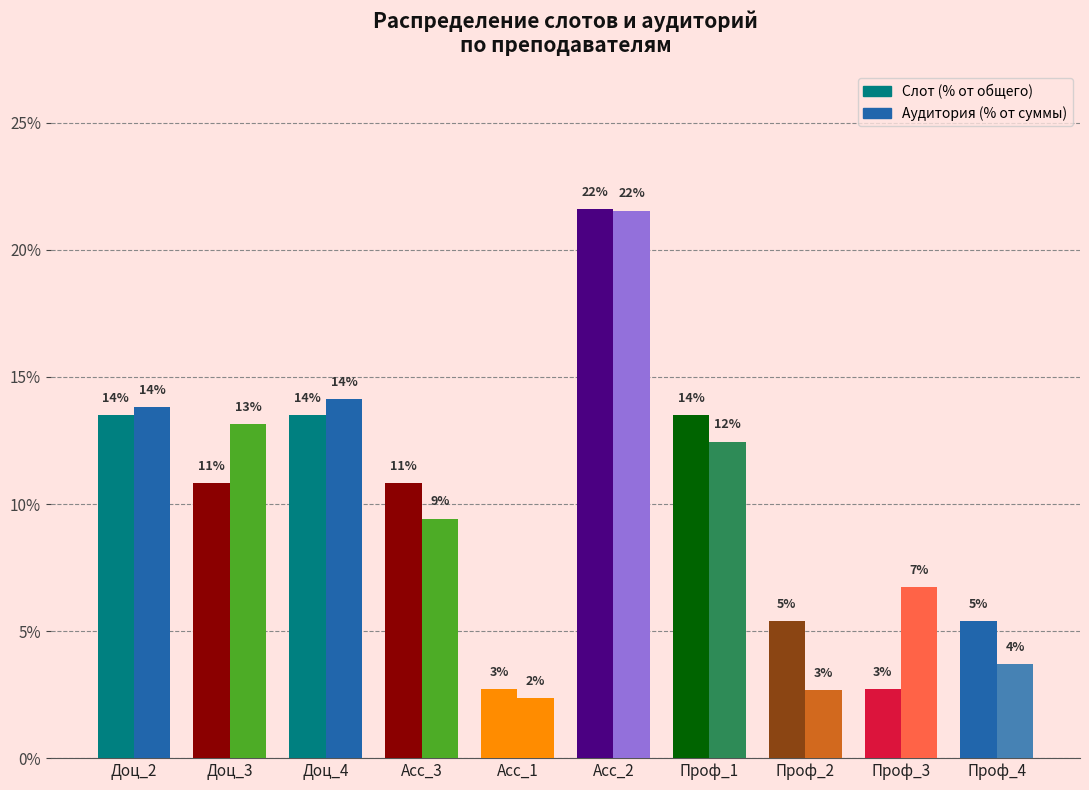

What is the total value across all series at Acc_3?

20.2